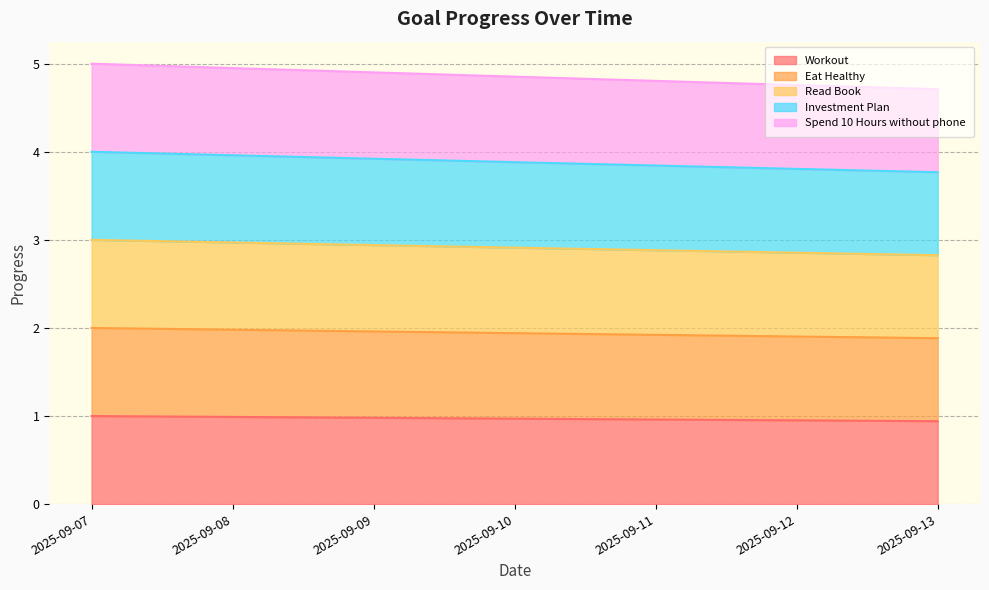

Rank the series by their maximum value, from highest to lowest.

Workout, Spend 10 Hours without phone, Investment Plan, Read Book, Eat Healthy